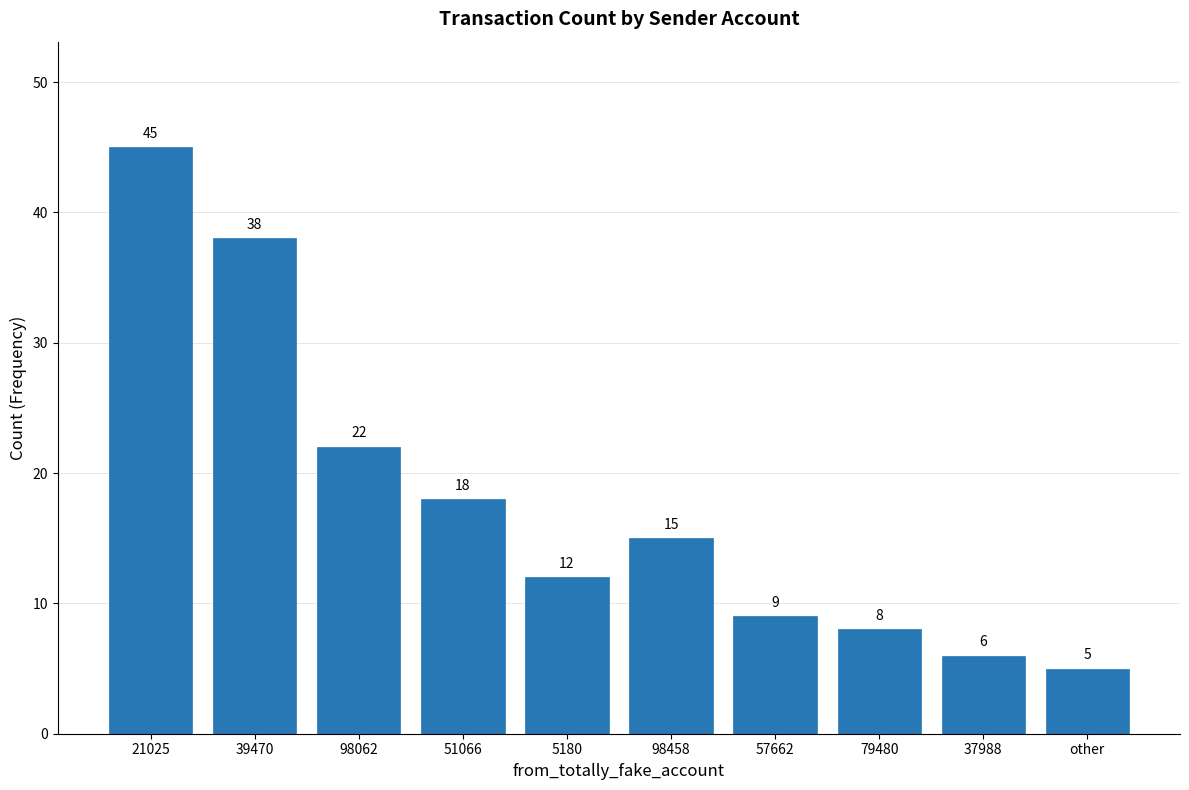

List the labels in order of value, smallest first.

other, 37988, 79480, 57662, 5180, 98458, 51066, 98062, 39470, 21025